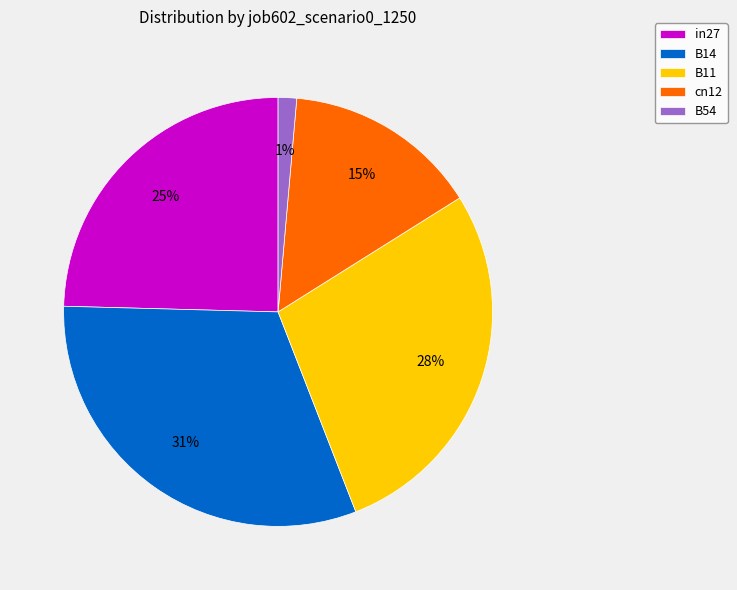

Is it true that B11 is 28% of the pie?

True